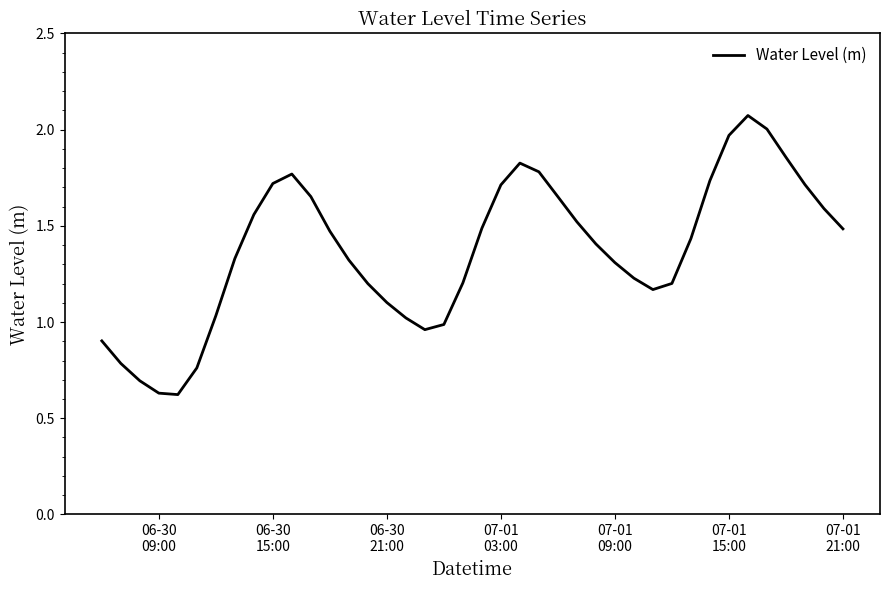

How many interior local peaks (higher than both neighbors) does the data have?

3